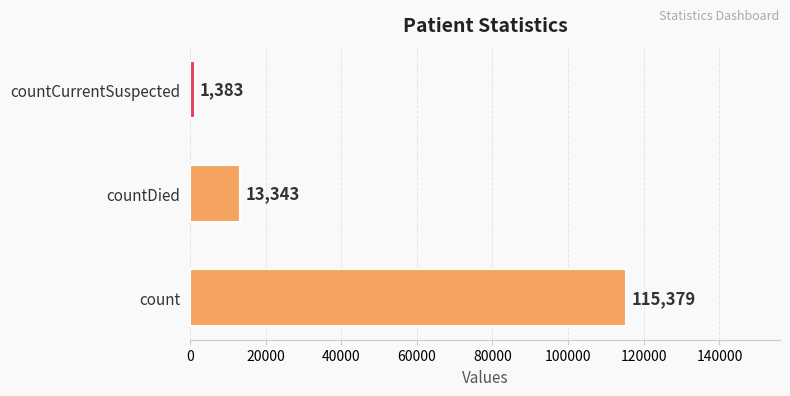

What is the change in value from countDied to countCurrentSuspected?

-11960